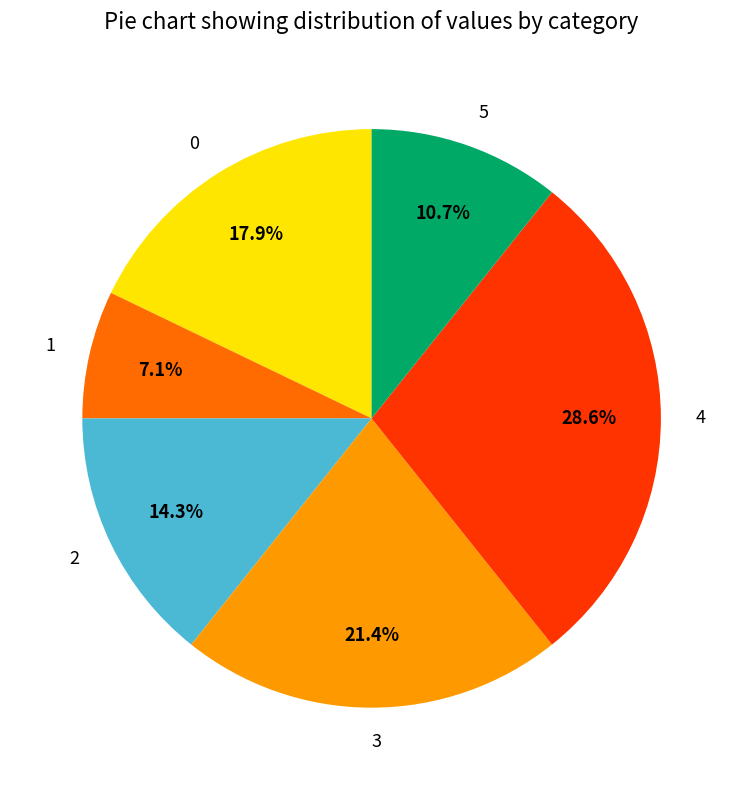

How many segments does this pie chart have?

6